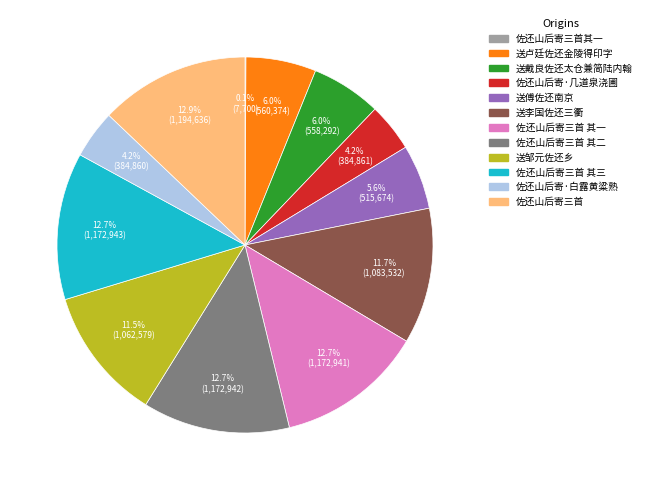

Does any single category account for the majority?

No